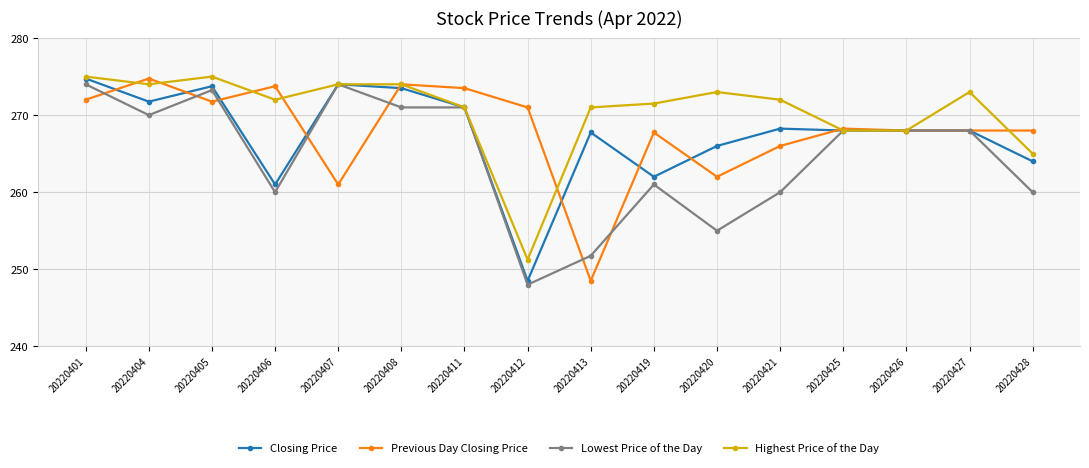

True or false: Previous Day Closing Price has more than 0 interior local peaks.

True